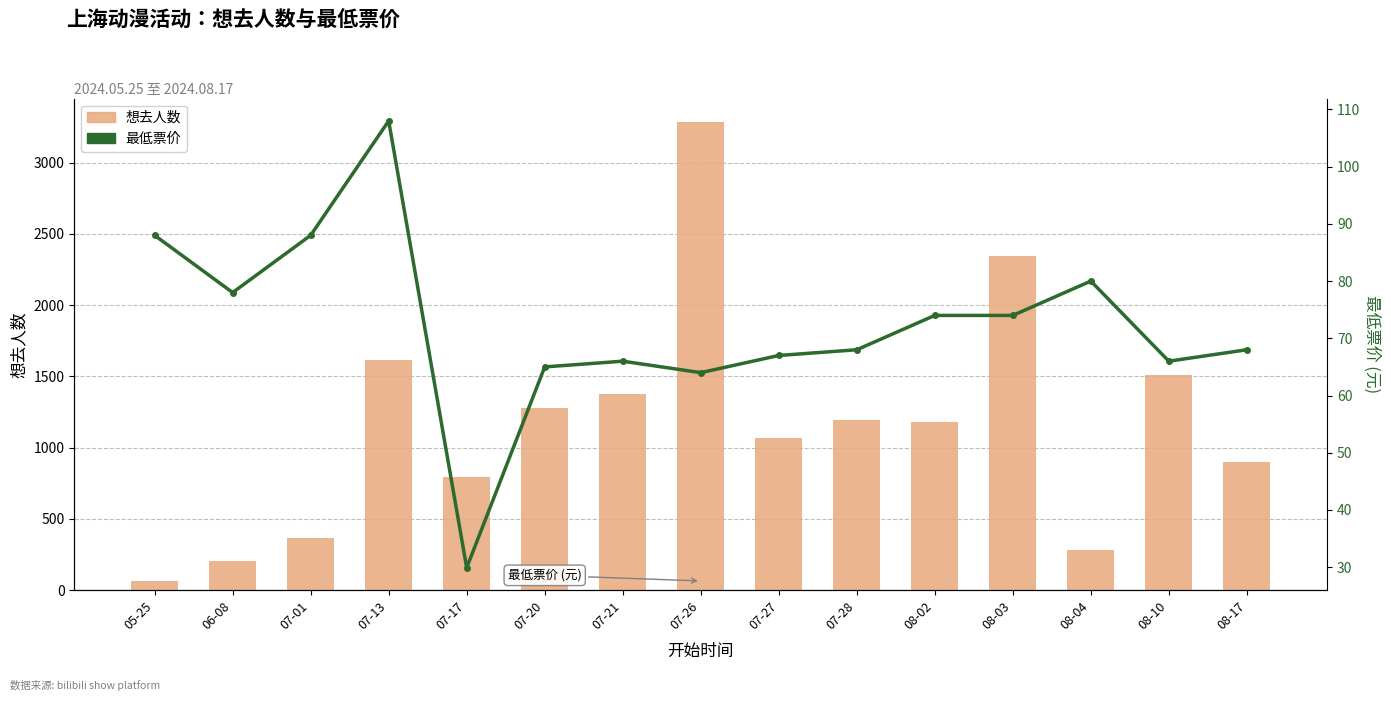

Reading left to right, what are all the values shown in this chart?

想去人数: 62.0	203.0	366.0	1617.0	794.0	1276.0	1376.0	3285.0	1070.0	1192.0	1183.0	2343.0	284.0	1510.0	896.0
最低票价: 88.0	78.0	88.0	108.0	29.9	65.0	66.0	64.0	67.0	68.0	74.0	74.0	80.0	66.0	68.0